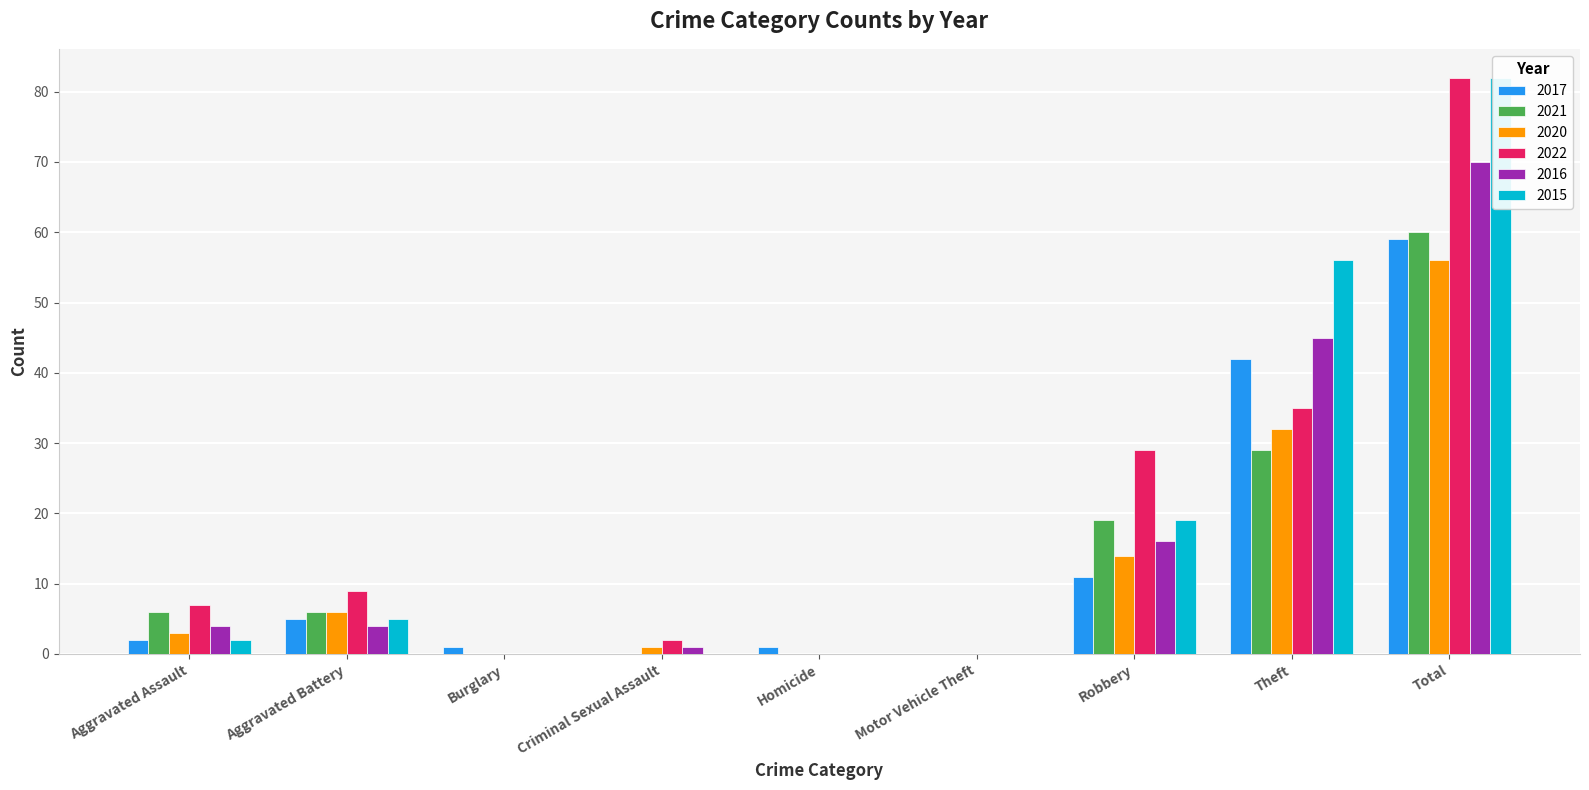

What is the label of the 7th bar from the left?

Robbery